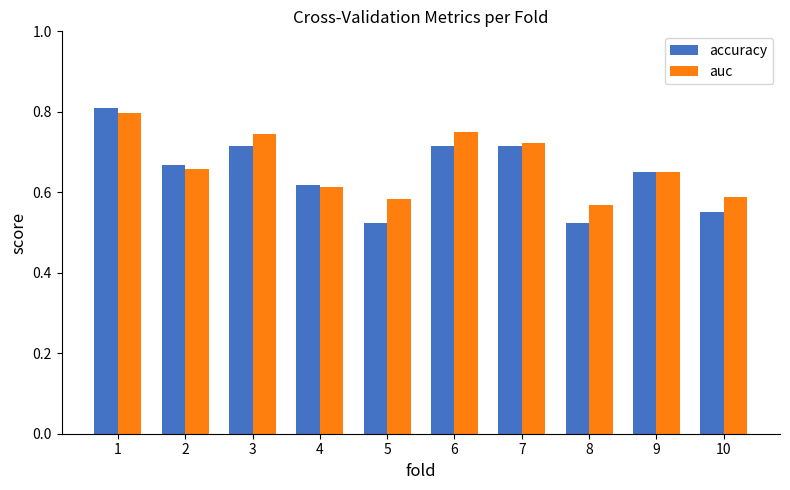

List the series in order of their overall mean, highest first.

auc, accuracy